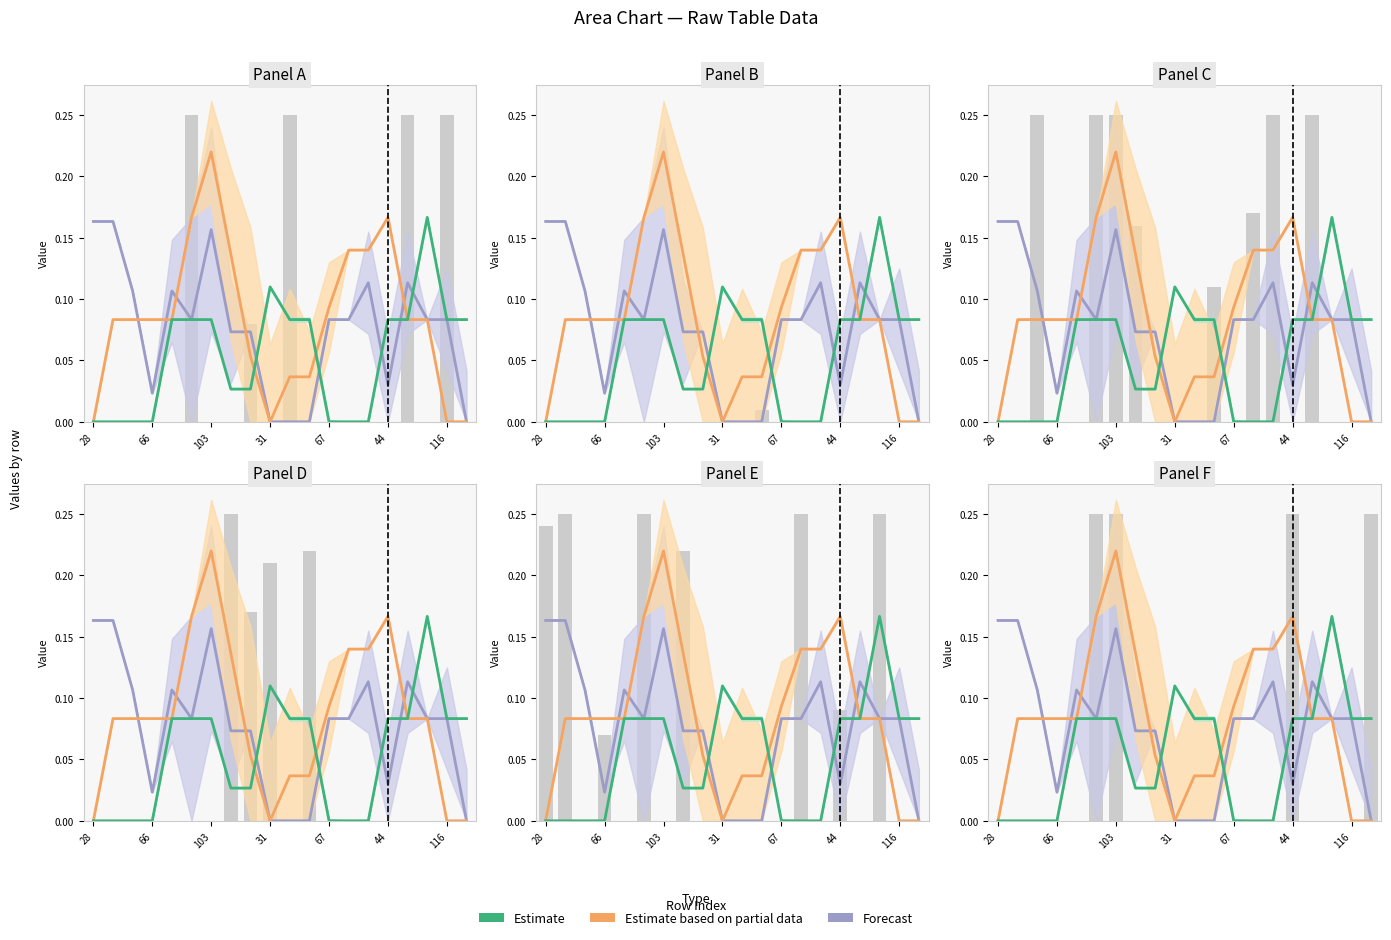

The value of col_2 at 44 is 0.1. True or false?

False